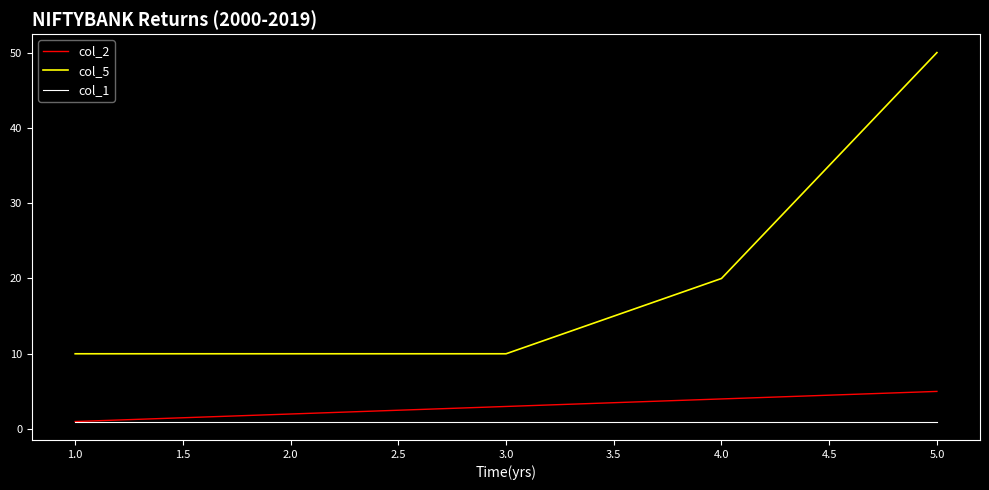

What is the highest value of the col_5 series?

50